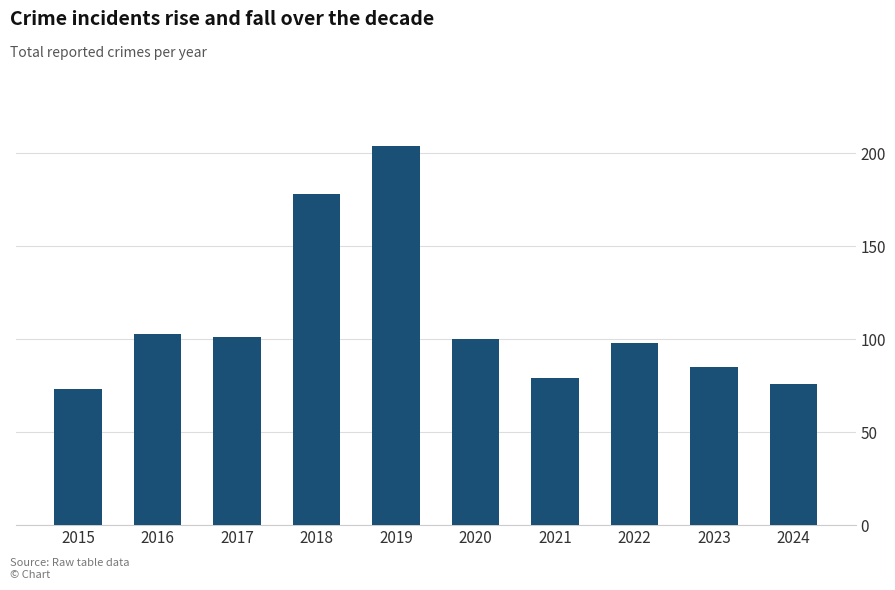

Which has a higher value, 2020 or 2019?

2019